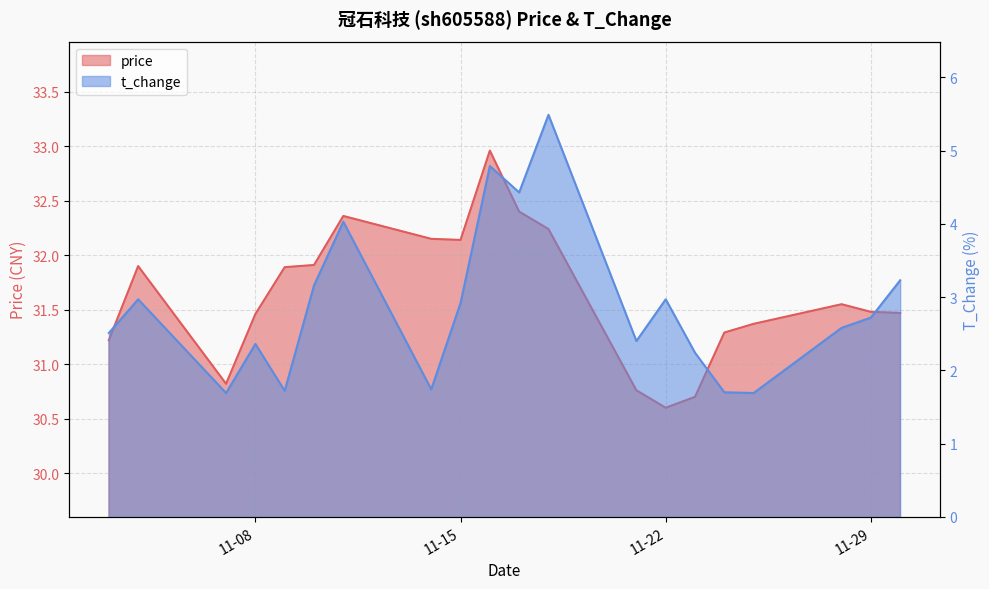

The value of price at 2022-11-17 is 32.4. True or false?

True